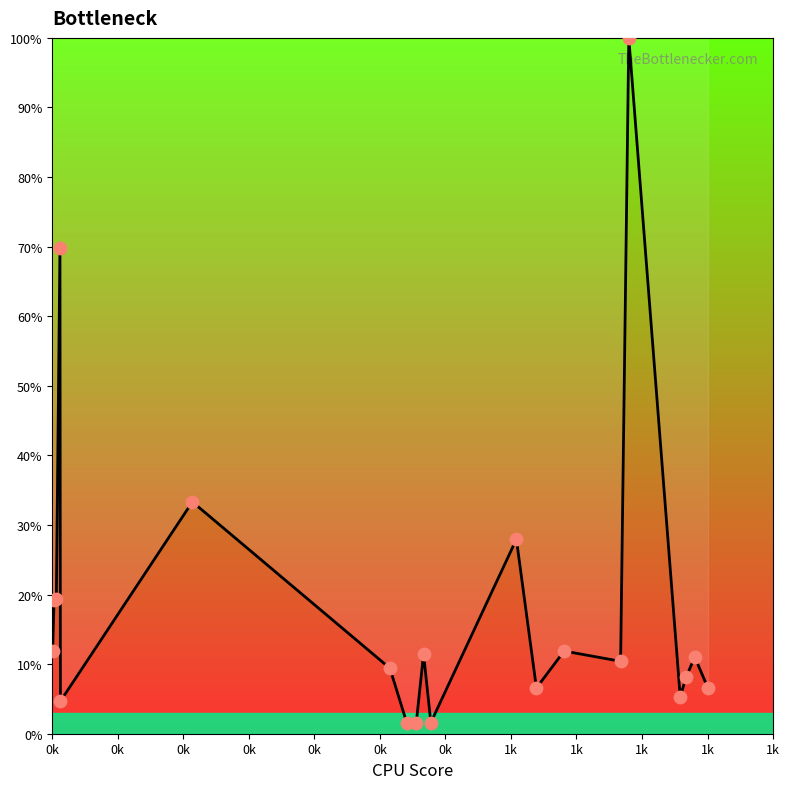

What is the greatest value displayed?

100.0